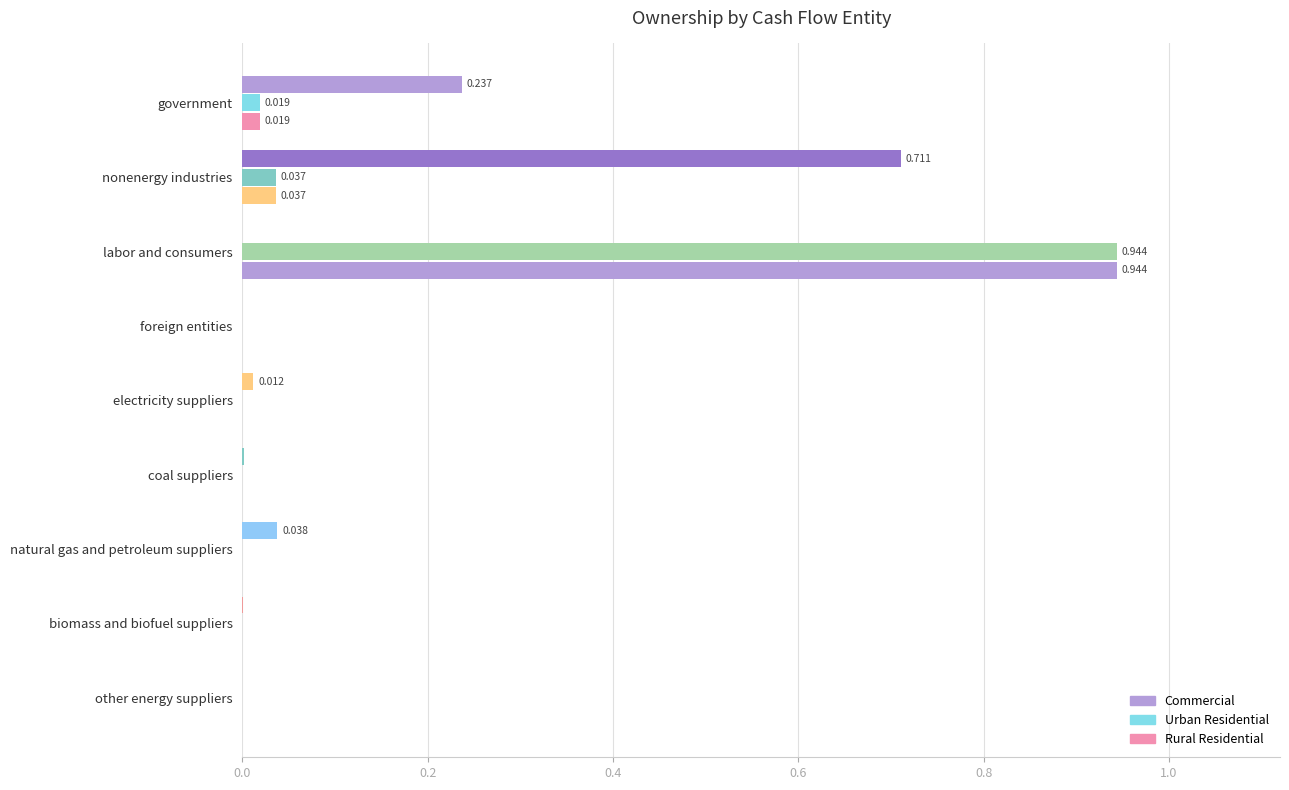

What is the average value of the Urban Residential series?

0.1